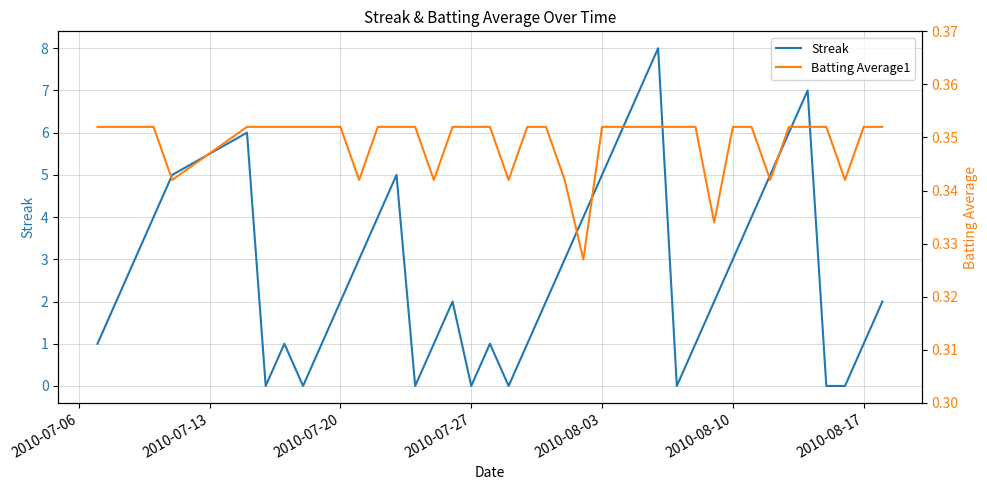

True or false: Streak has a value of -4 at 2010-07-27.

False